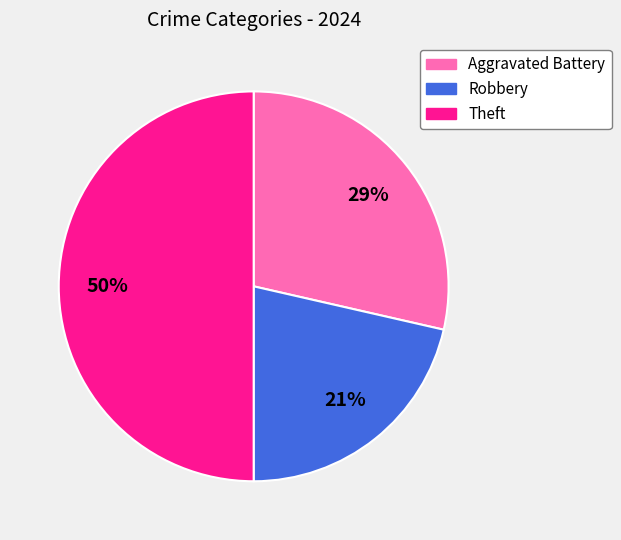

How many slices are in this pie chart?

3